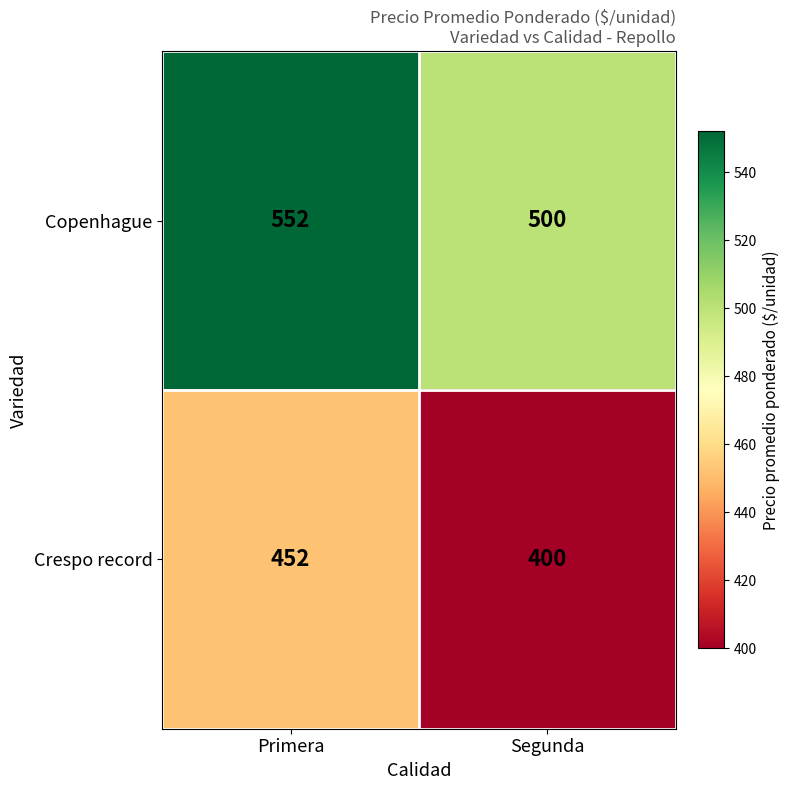

Which label corresponds to the largest value in the chart?

Primera